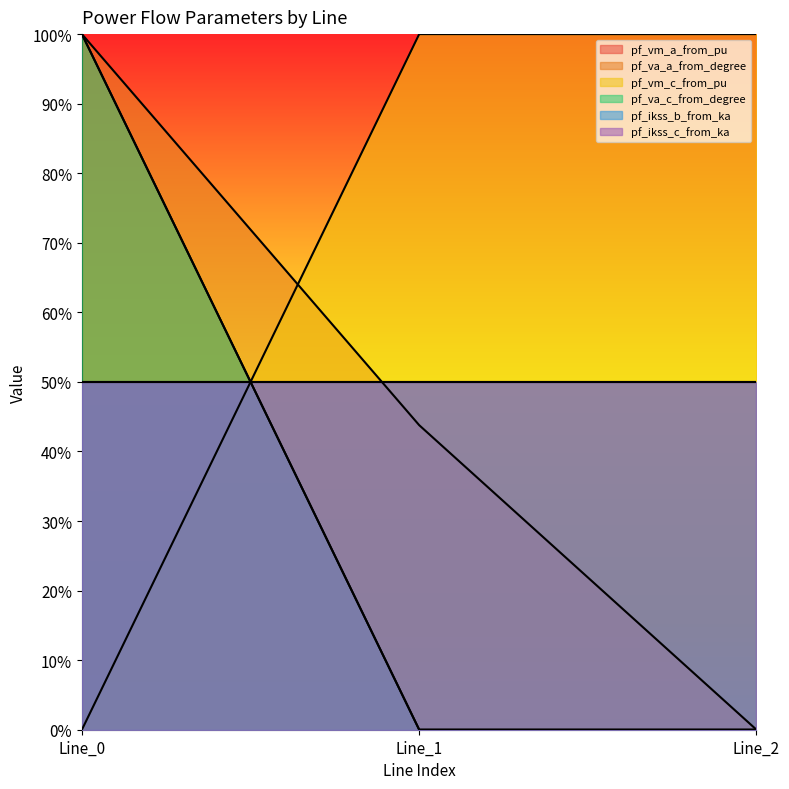

Rank the categories by pf_va_c_from_degree value from highest to lowest.

Line_0, Line_1, Line_2